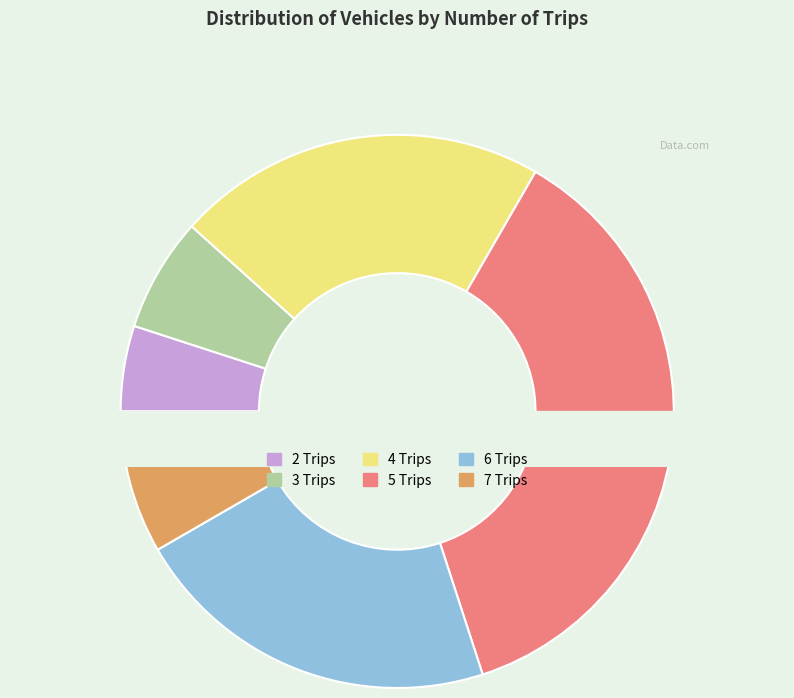

Which category has the smallest portion of the pie?

2